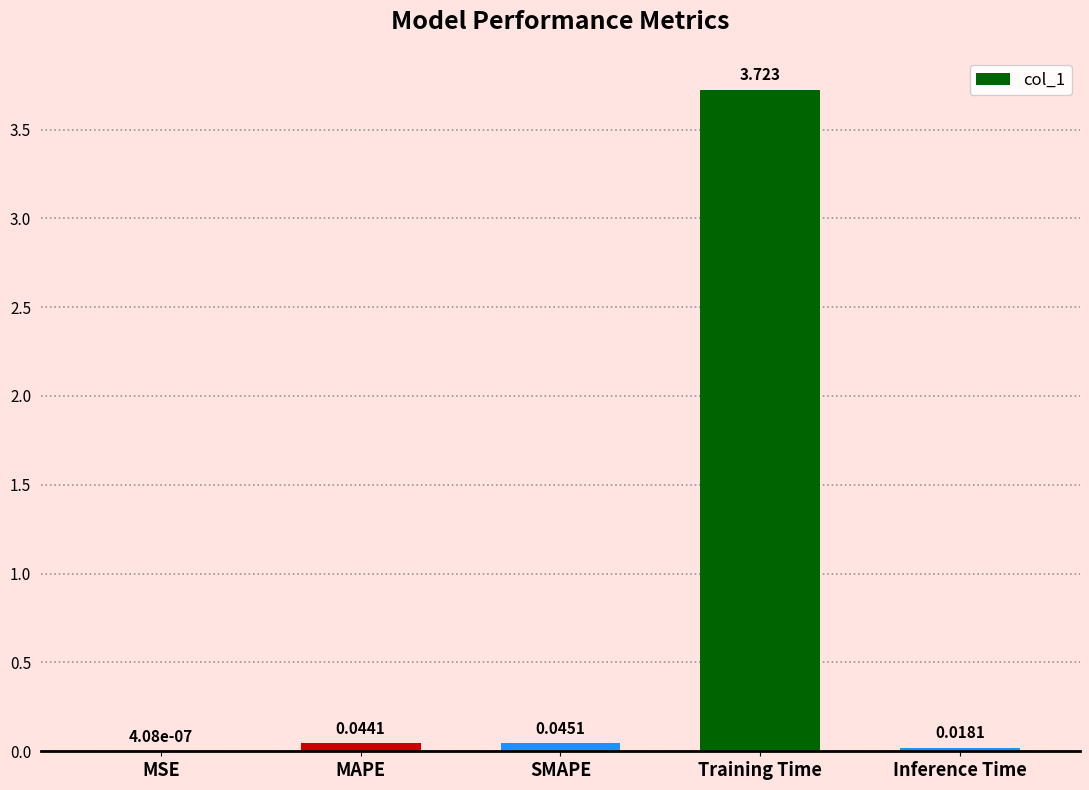

Count the number of categories in the chart.

5